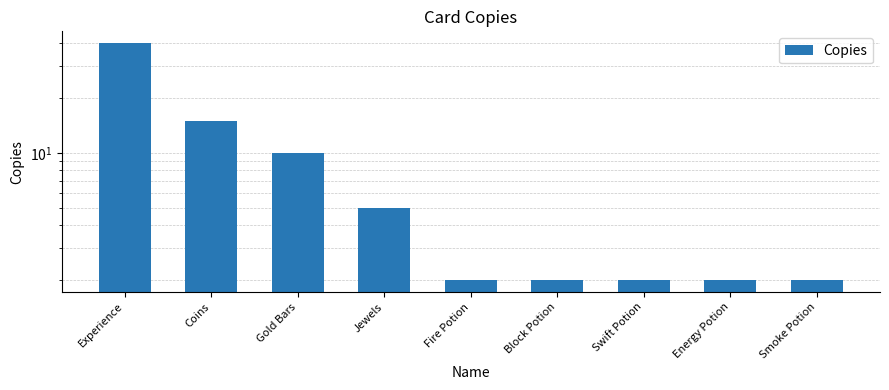

List the labels in order of value, smallest first.

Fire Potion, Block Potion, Swift Potion, Energy Potion, Smoke Potion, Jewels, Gold Bars, Coins, Experience